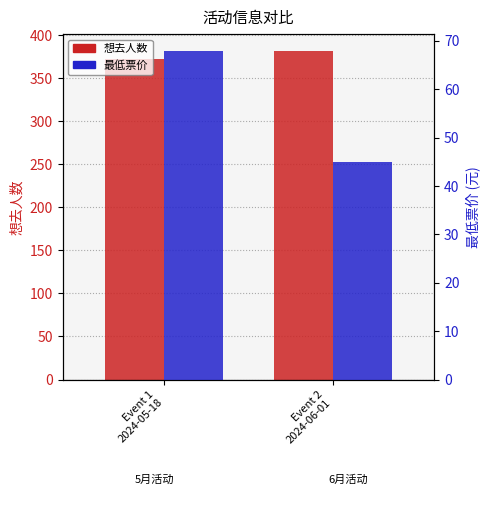

What is the total value across all series at Event 2
2024-06-01?

427